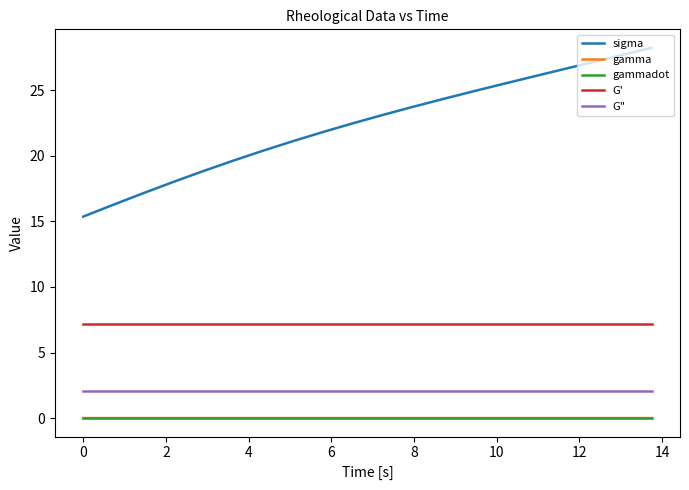

True or false: gamma and G" cross at least once.

False